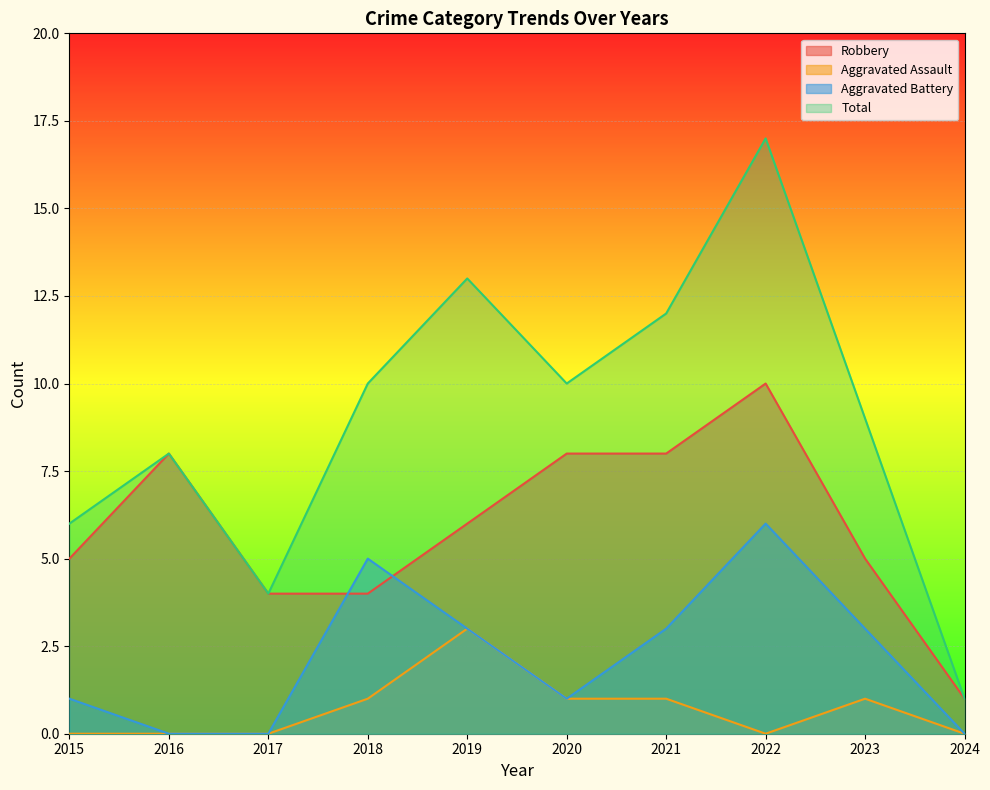

What is the value of the Aggravated Battery point at the 9th from the left?

3